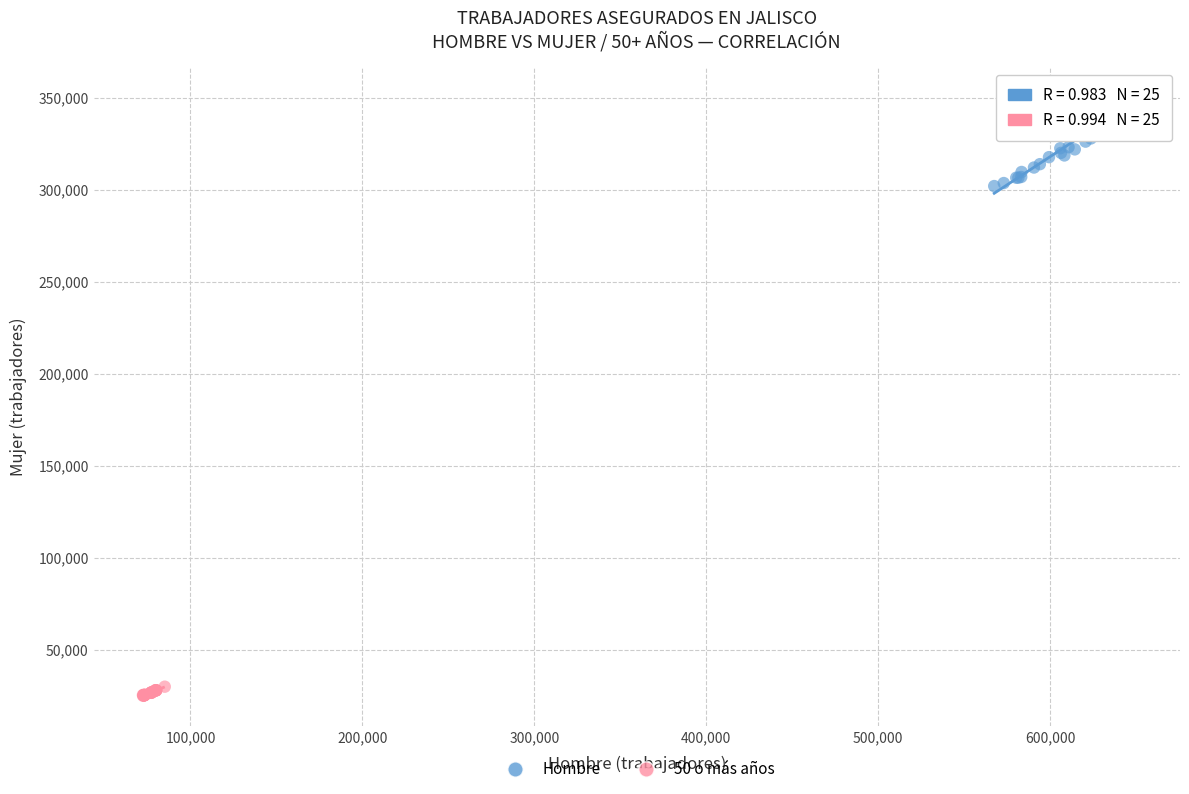

What are all the series names shown in the legend?

Hombre, 50 o más años